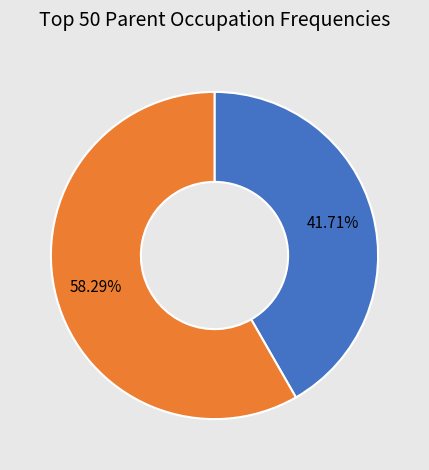

Is there any slice that represents more than half of the pie?

Yes